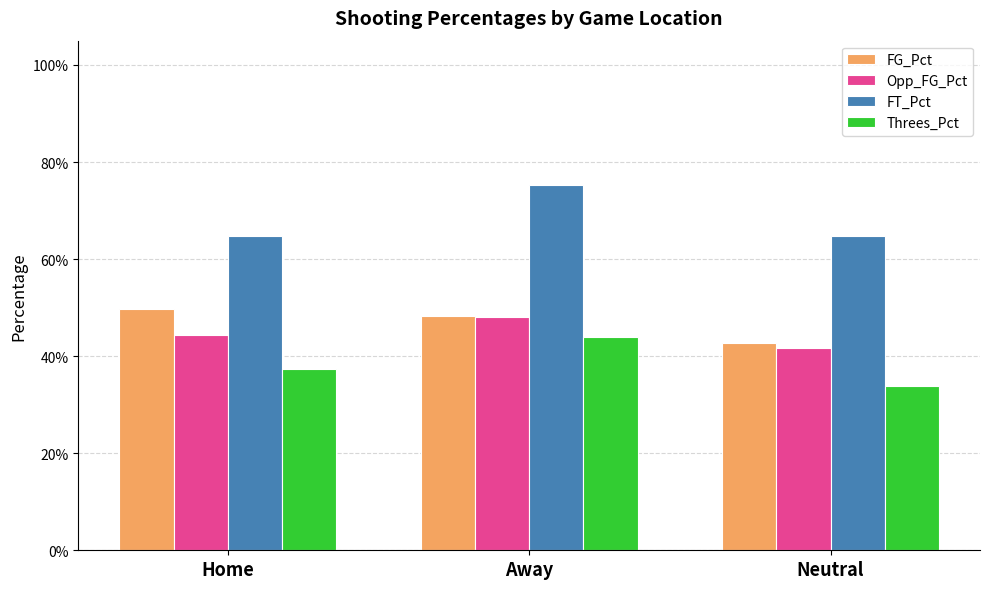

Are the bars horizontal?

No